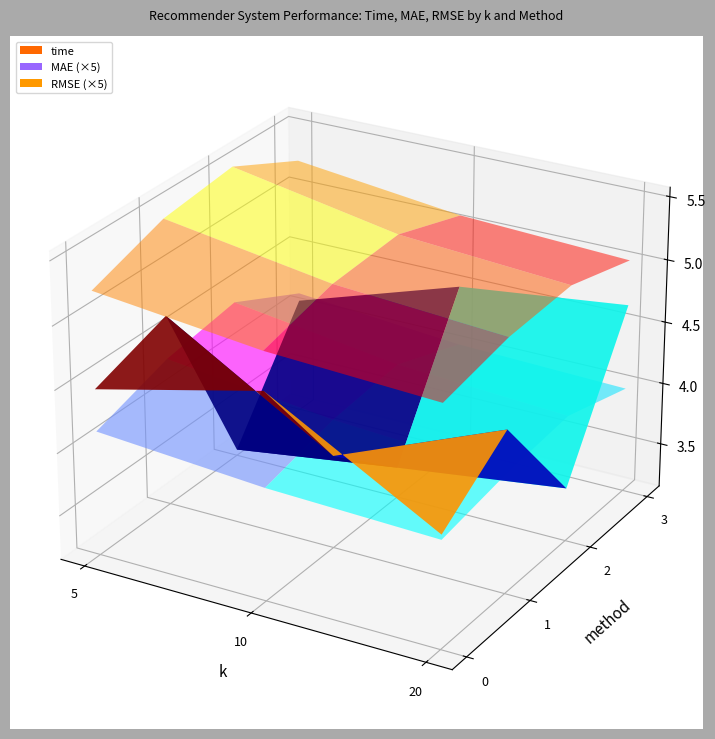

Reading left to right, transcribe all the data shown in this chart.

method_0: 4.5	4.8	4.0
method_1: 4.7	3.9	4.4
method_2: 3.2	3.4	3.6
method_3: 4.1	4.5	4.7